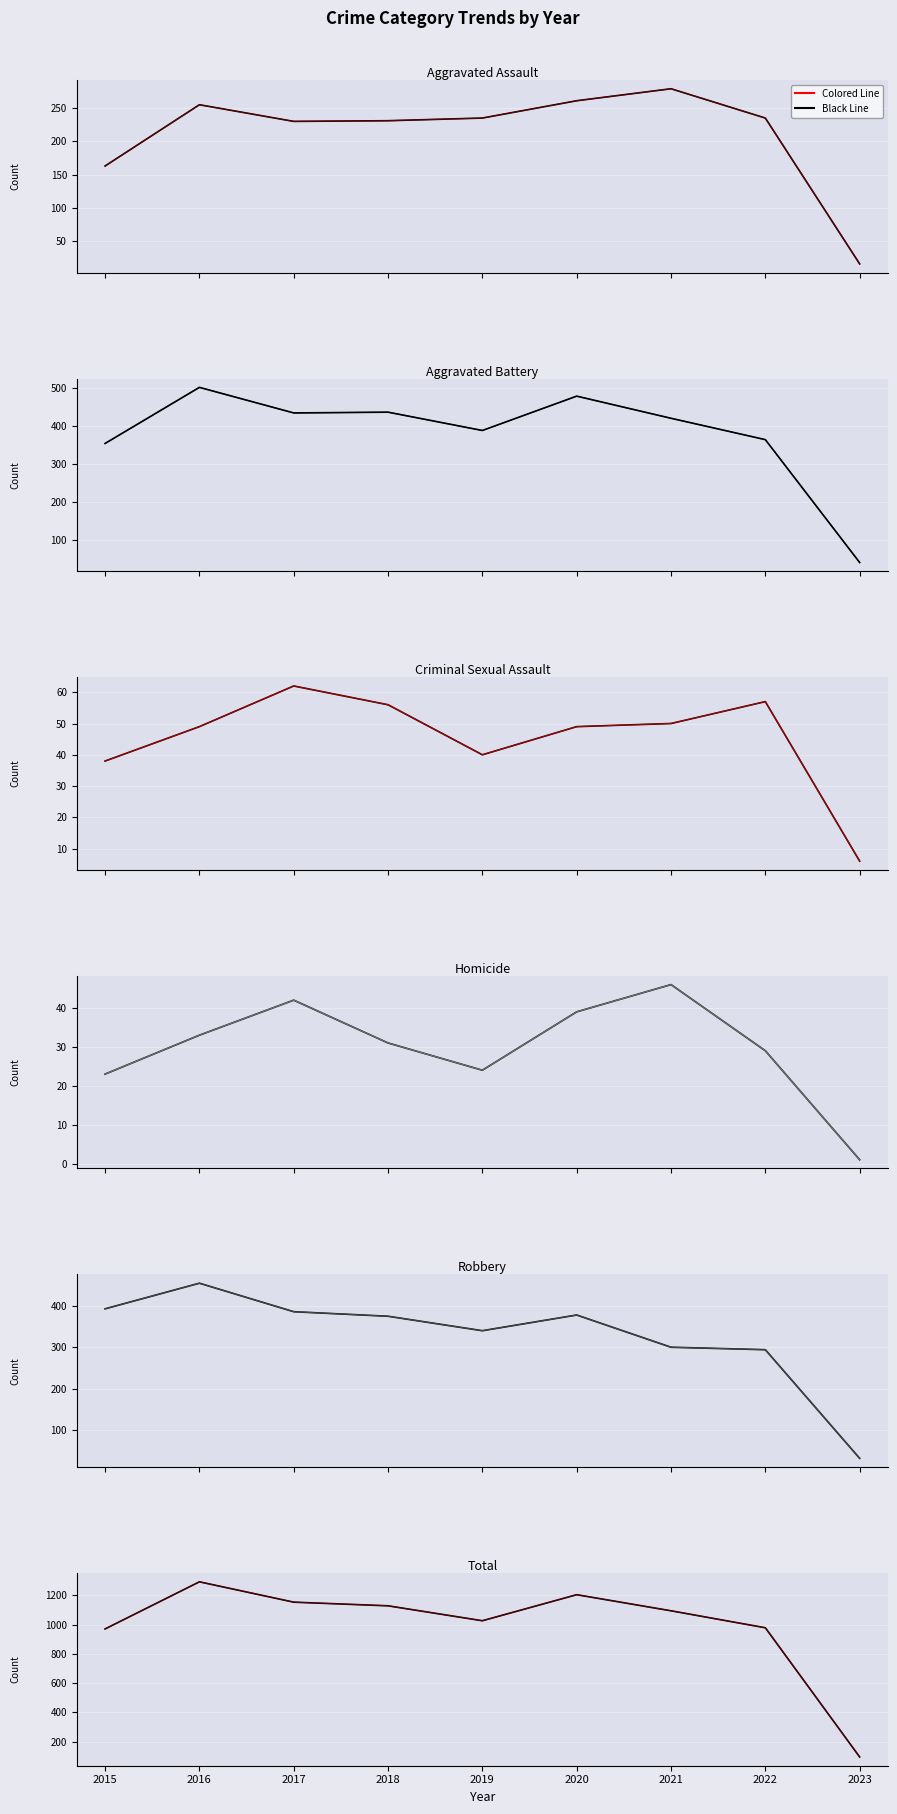

How many data points does each series have?

9